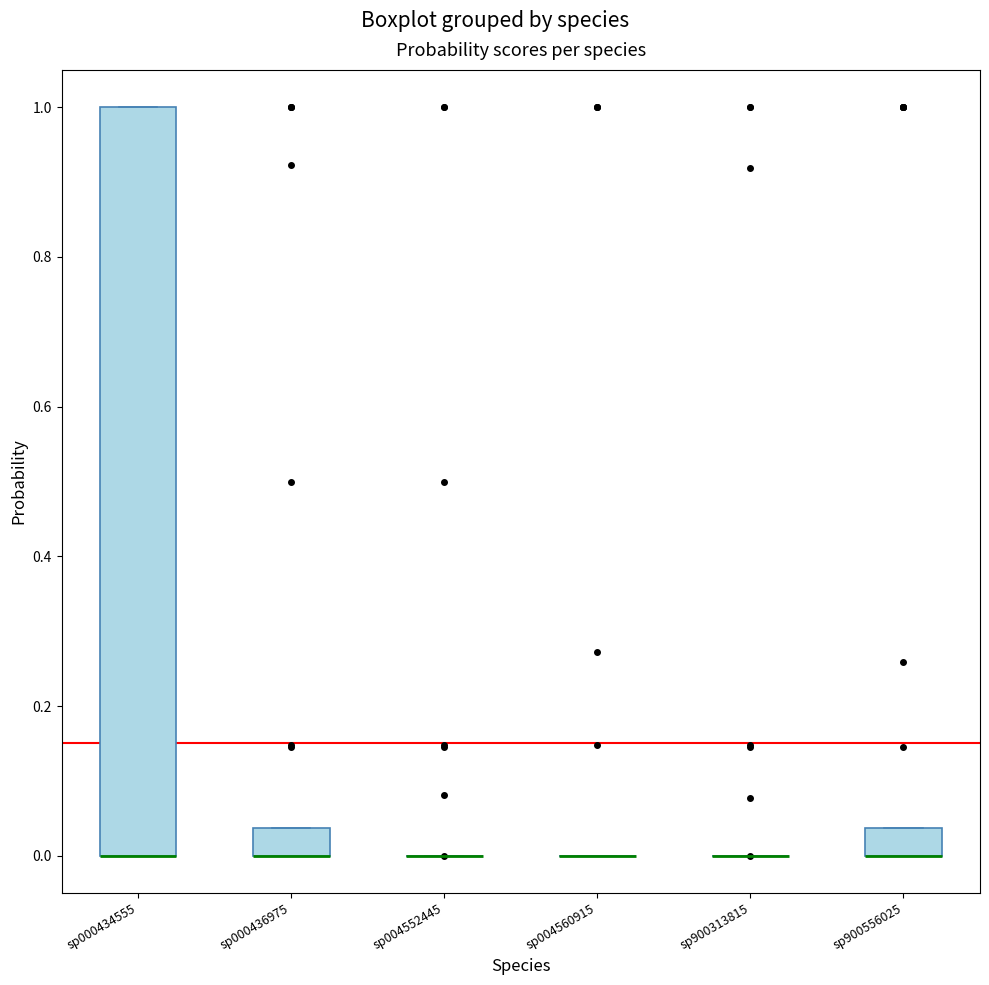

Which box is the tallest, from its lower edge to its upper edge?

sp000434555